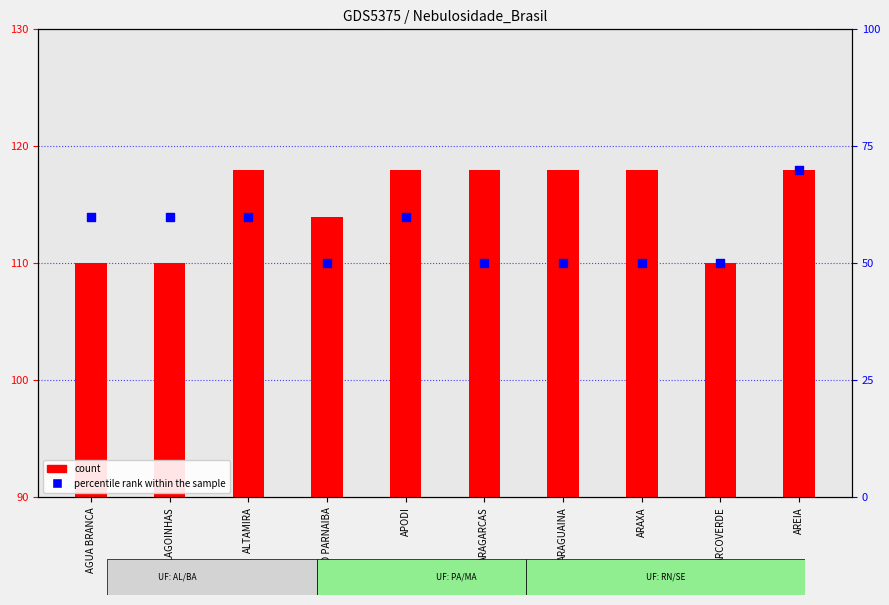

Which series has the widest spread of Y values?

percentile rank within the sample